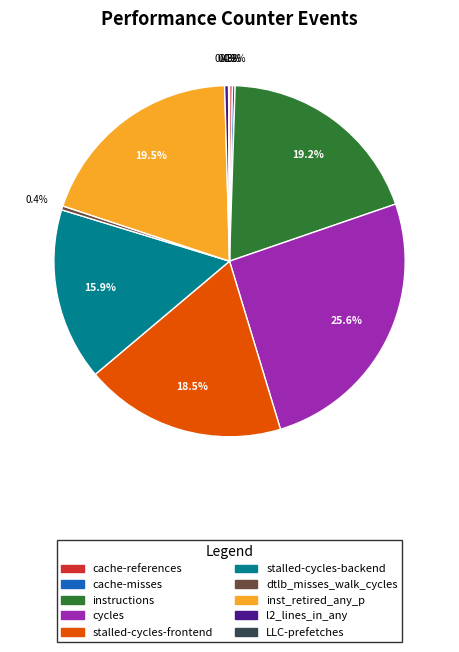

Which category has the biggest portion of the pie?

cycles